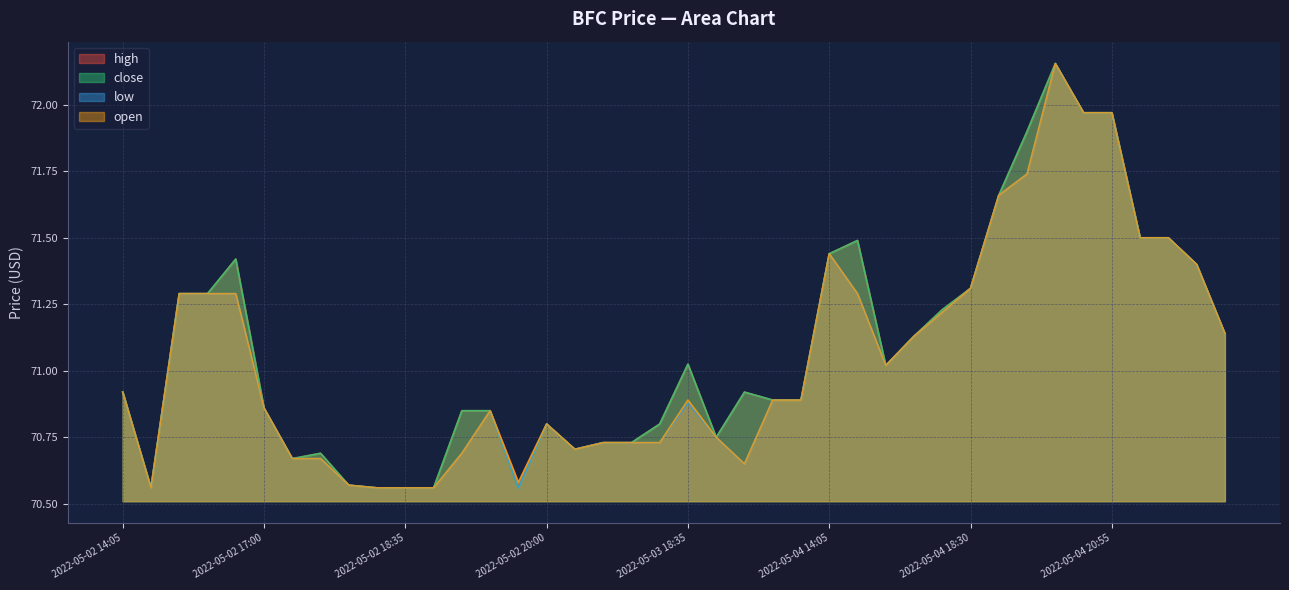

Where is the first local maximum for close?

2022-05-02 16:00